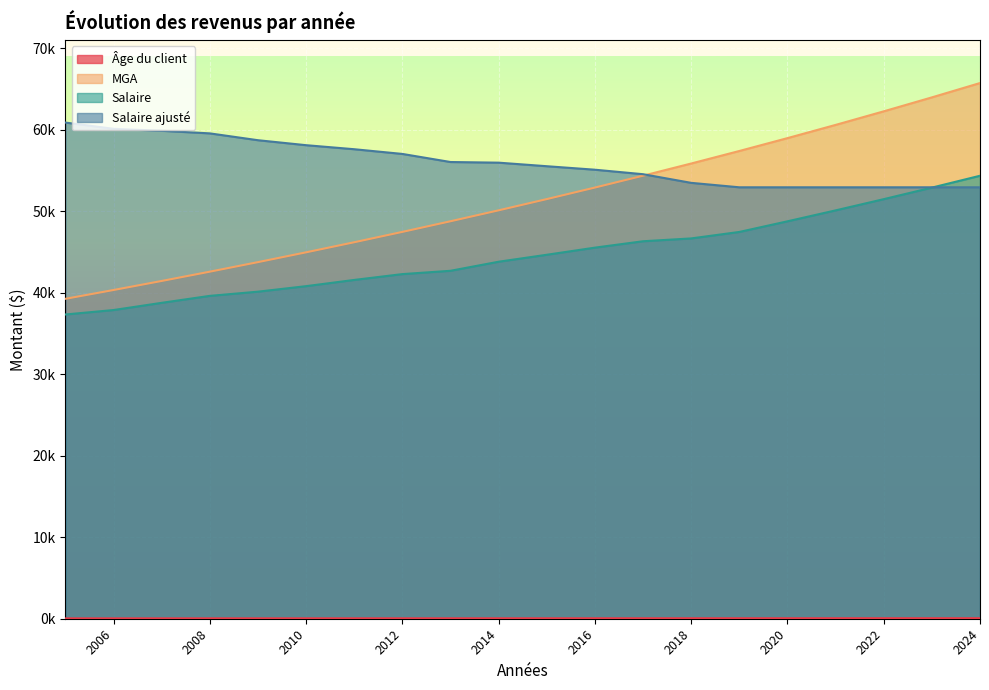

Which series has the widest spread of values?

MGA